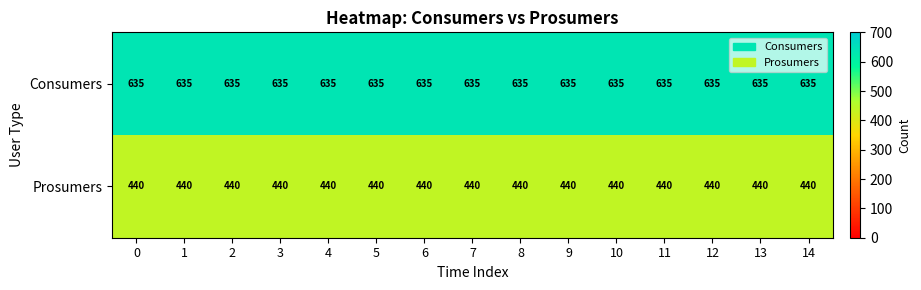

List the series in order of their peak value, highest first.

Consumers, Prosumers